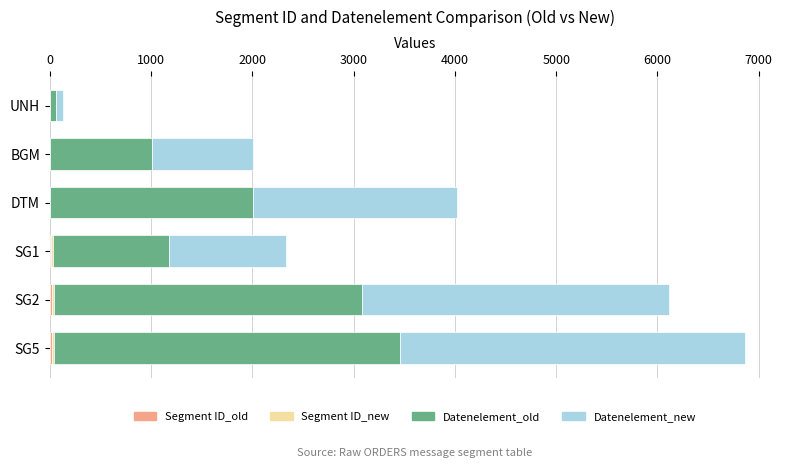

At which category is the sum across all series the highest?

SG5